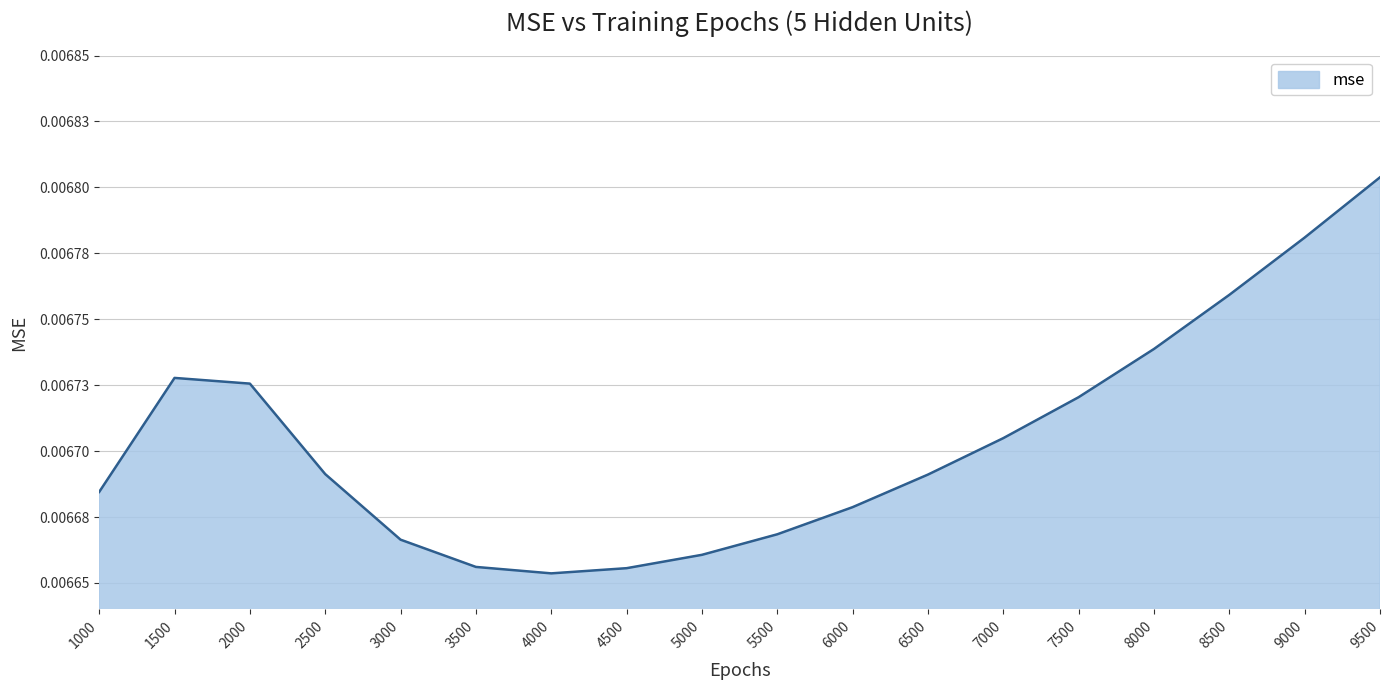

Does the chart display data point markers on the line(s)?

No